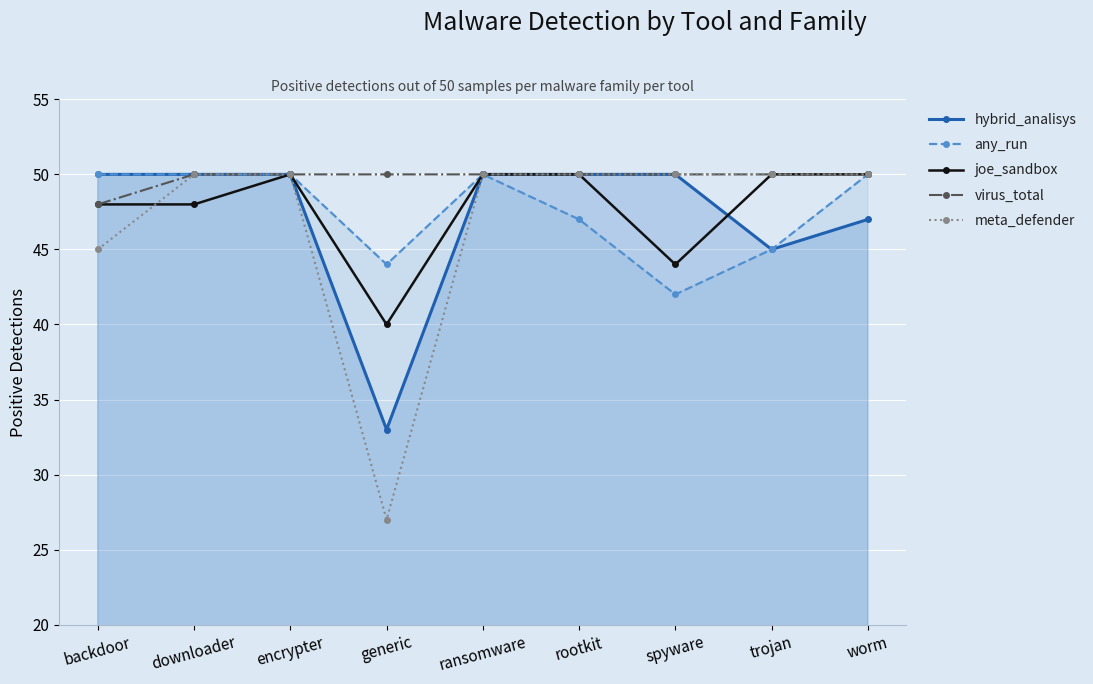

What is the value of the virus_total point at the 2nd from the left?

50